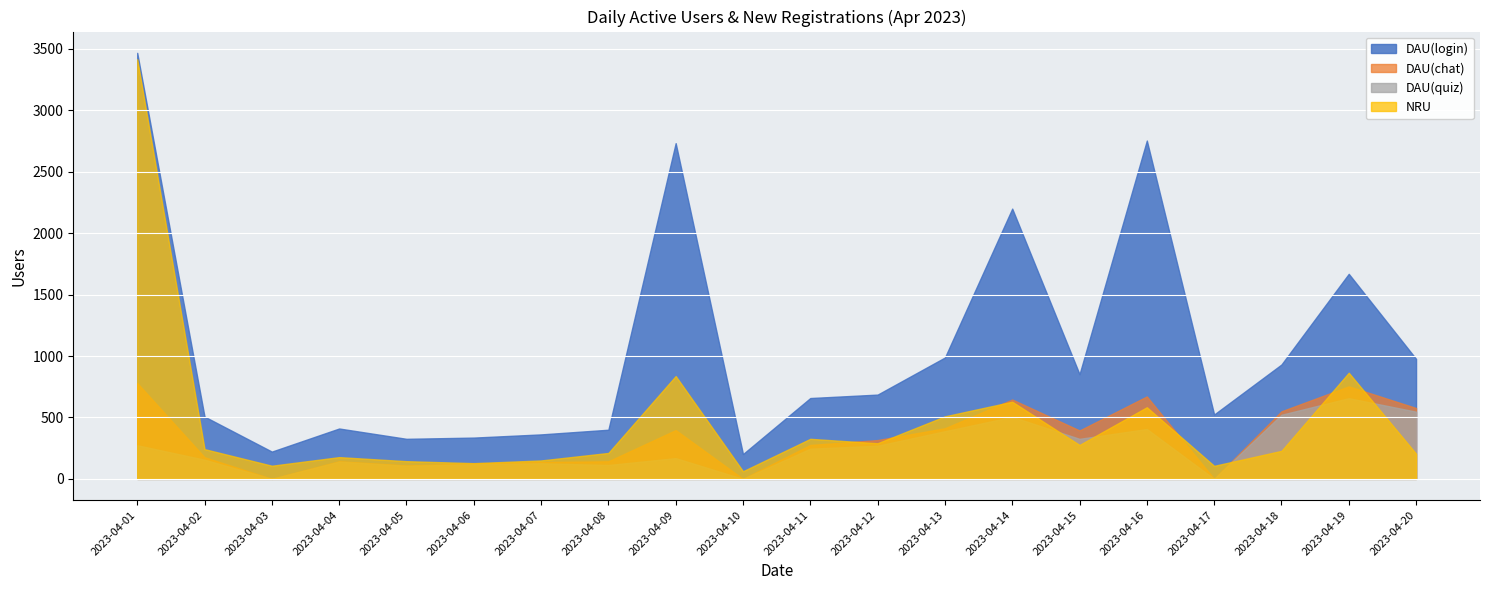

What is the difference between the DAU(quiz) values at 2023-04-06 and 2023-04-05?

13